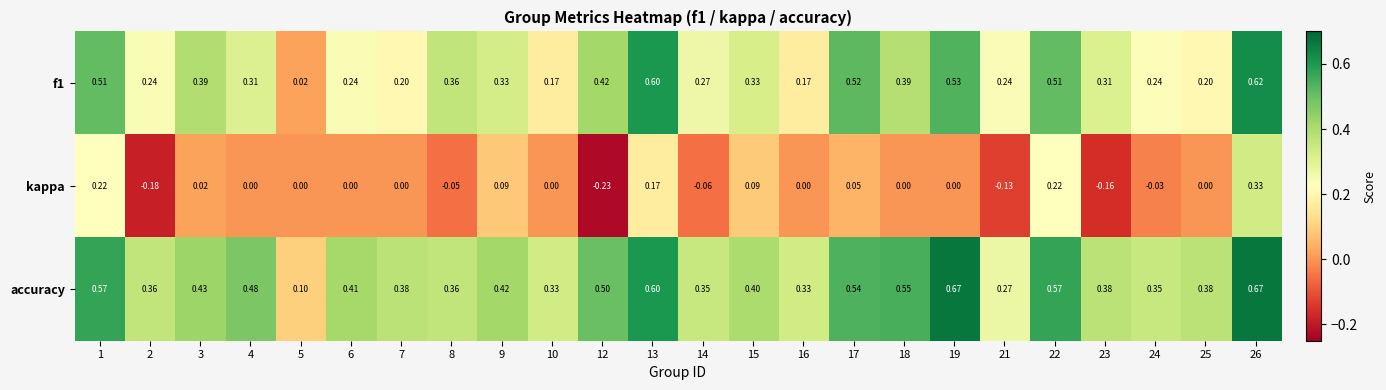

How many negative values does the kappa series have?

7